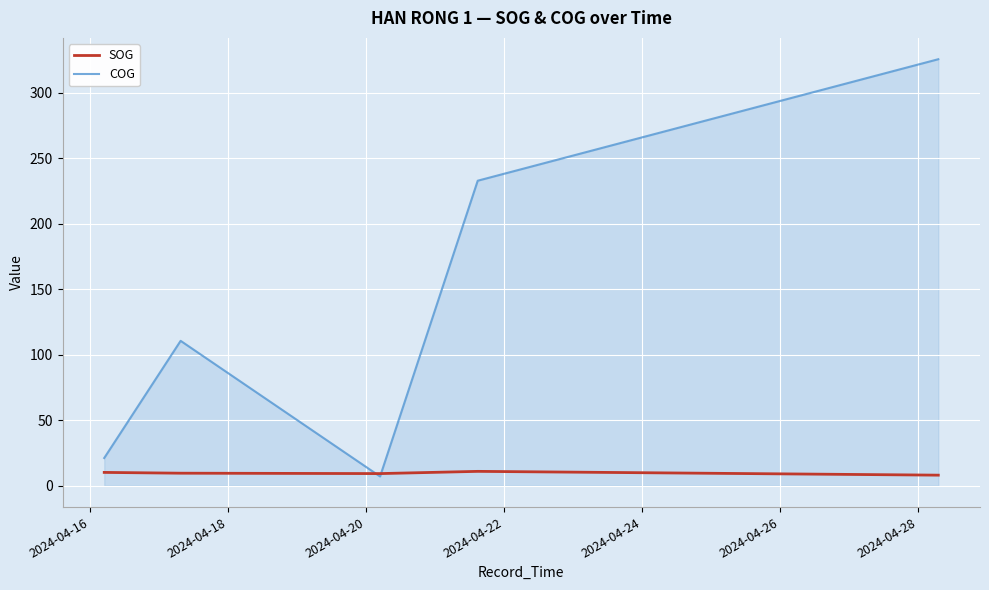

At which label does COG reach its minimum?

2024-04-20